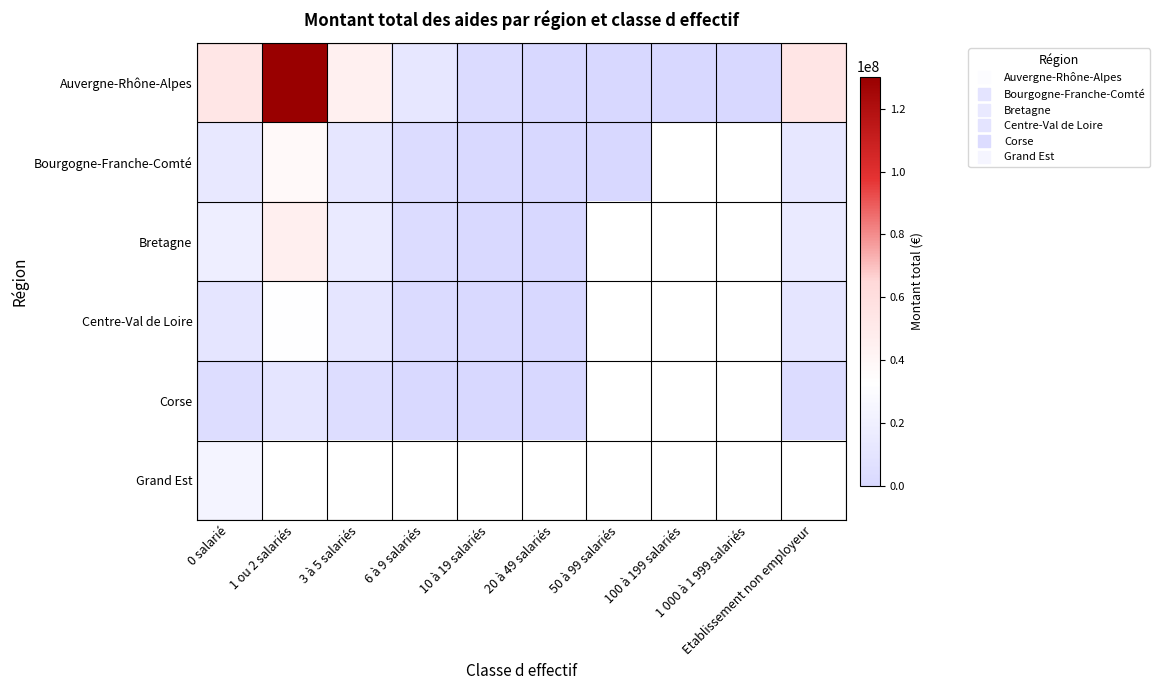

At which label does Bretagne first exceed 18923651?

1 ou 2 salariés